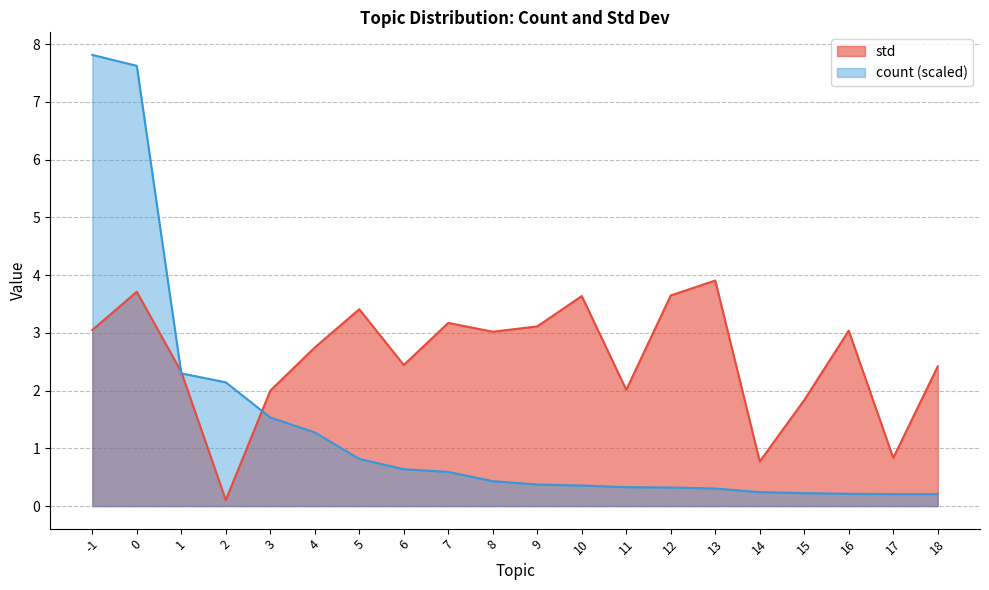

Between 4 and 7, which is larger?

7